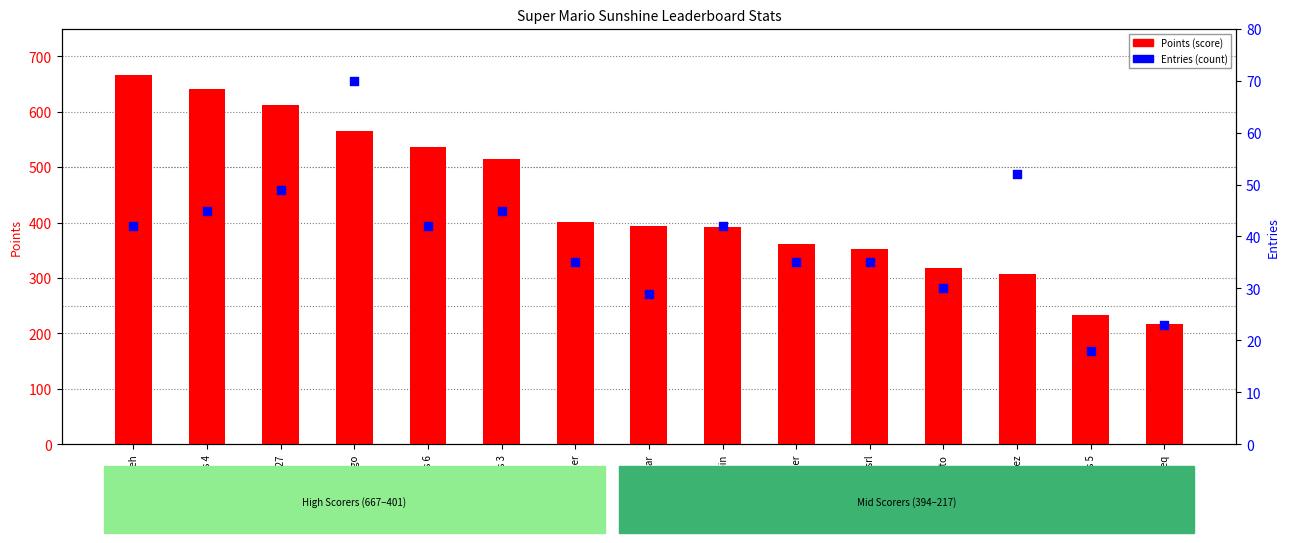

Which series contains the highest Y value?

Points (score)